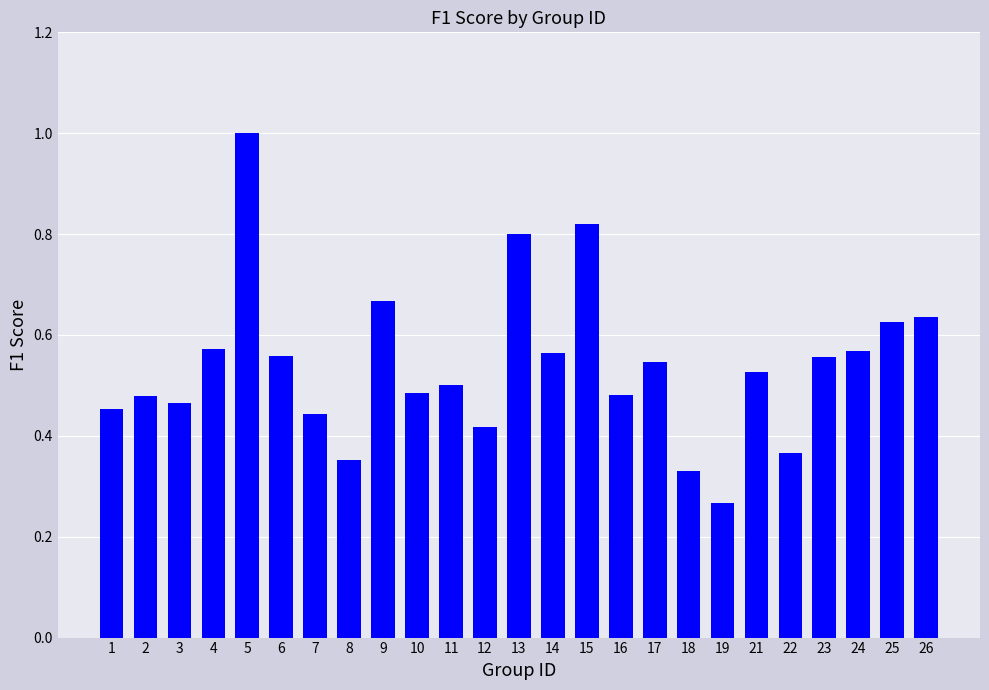

Count the number of data series in this chart.

1